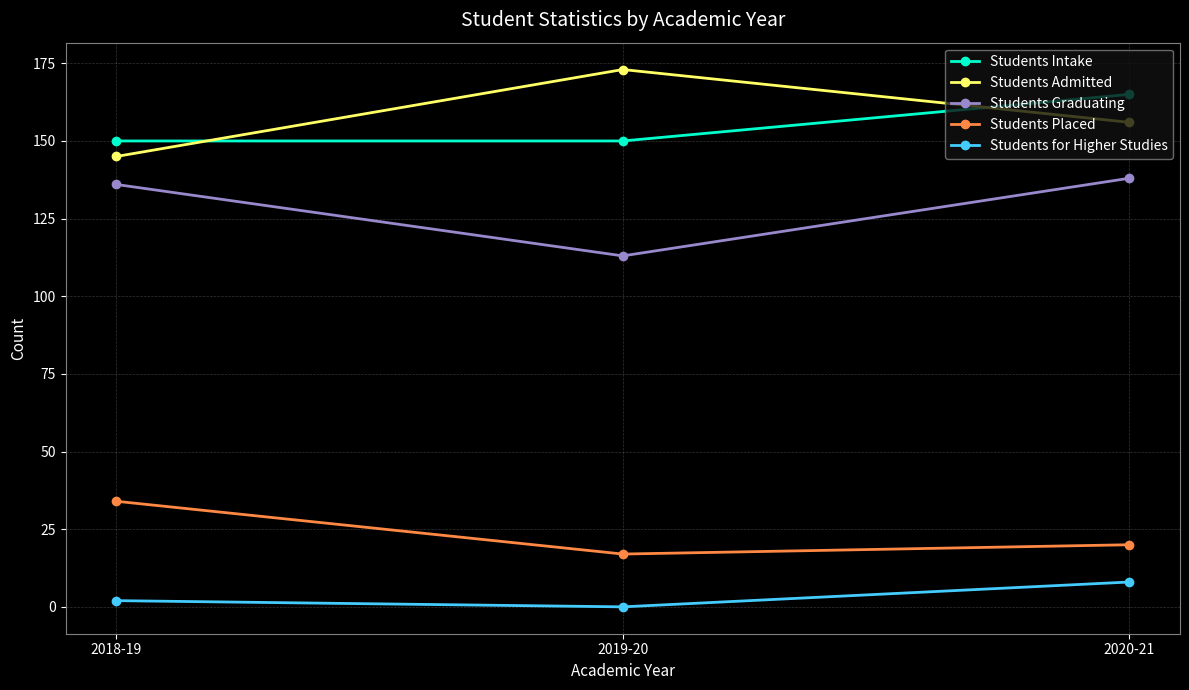

Which series has the largest total across all categories?

Students Admitted